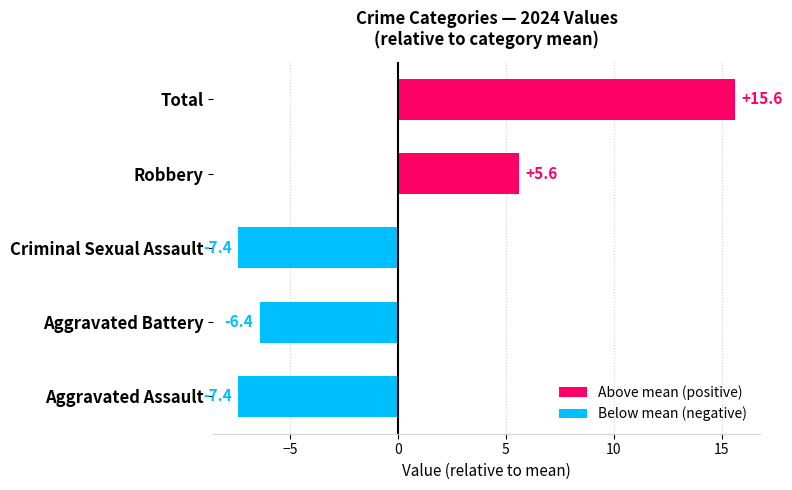

What is the minimum value shown in the chart?

-7.4